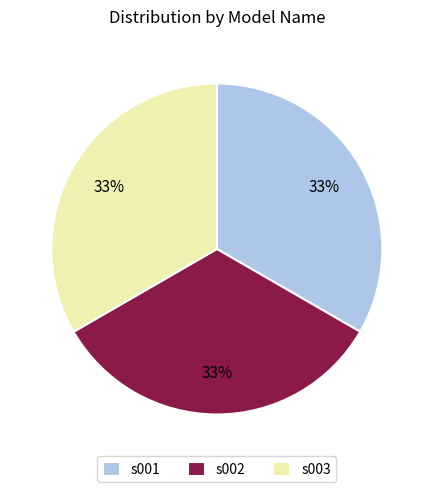

To the nearest percent, what is the average slice percentage?

33%